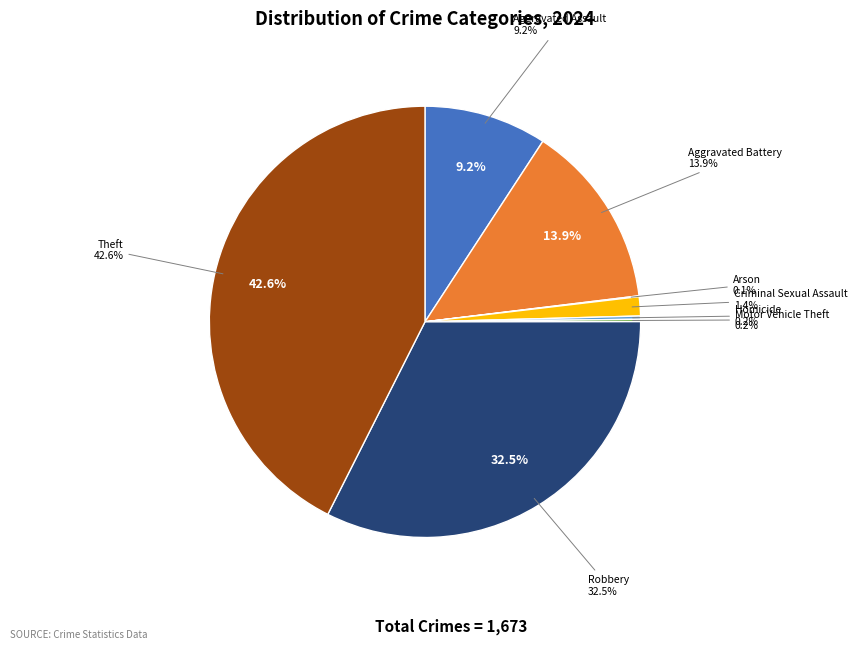

To the nearest percent, what is the difference between the Aggravated Assault and Homicide slice percentages?

9%